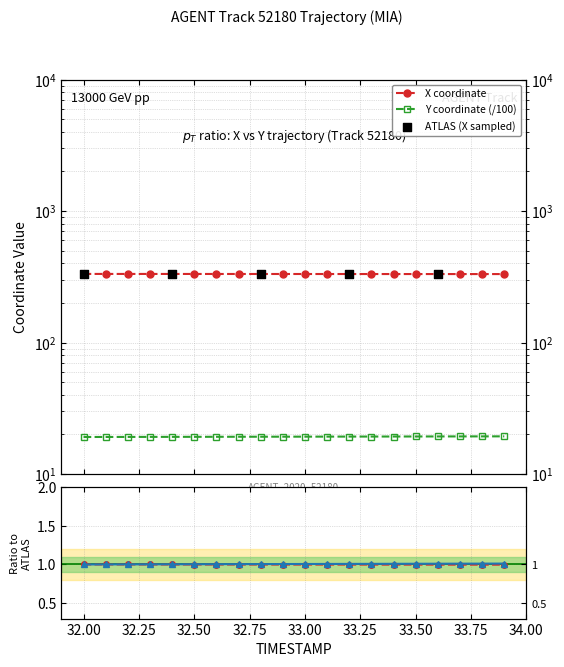

Which series has the largest total across all categories?

X